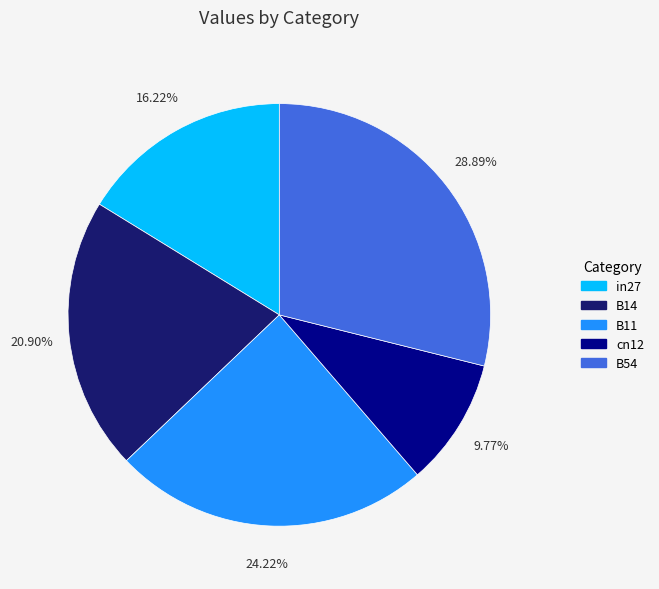

How many slices are in this pie chart?

5